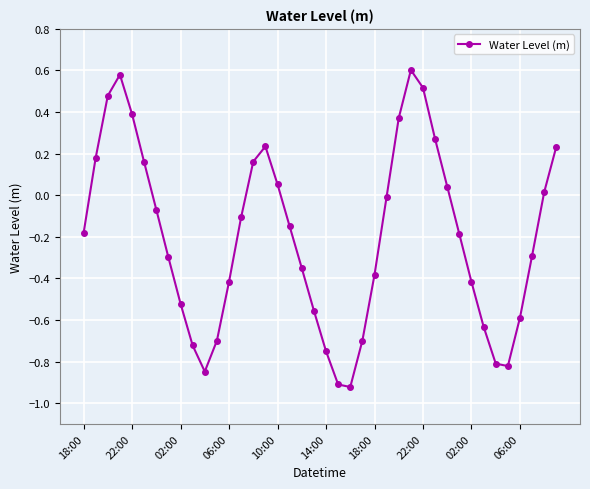

What is the difference between the maximum and second lowest values?

1.5